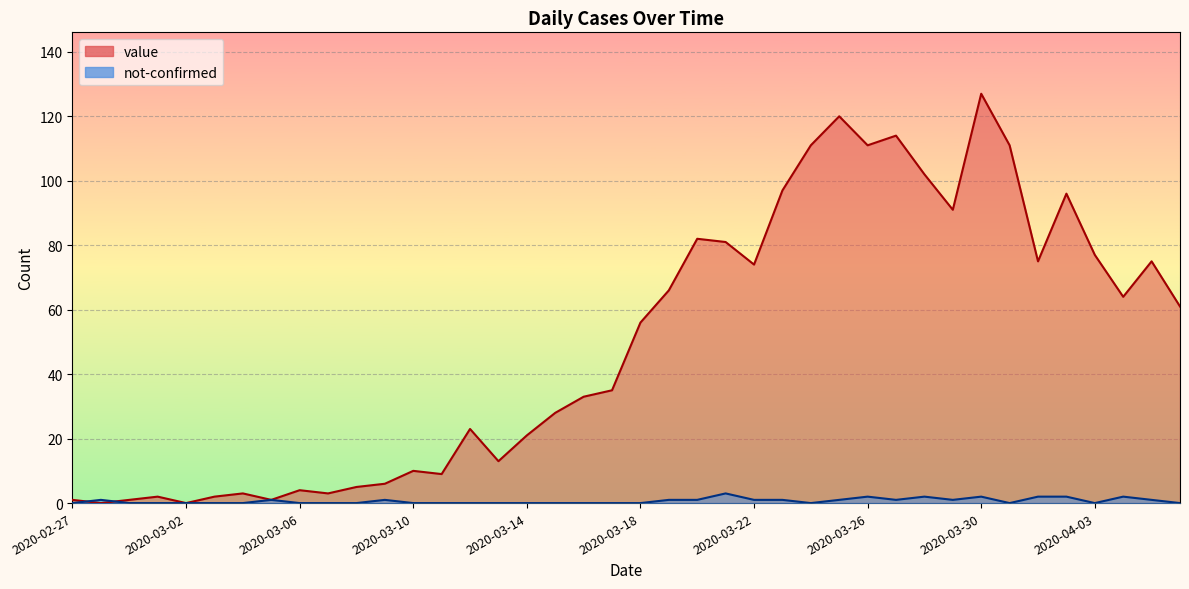

List the series in order of their overall mean, highest first.

value, not-confirmed